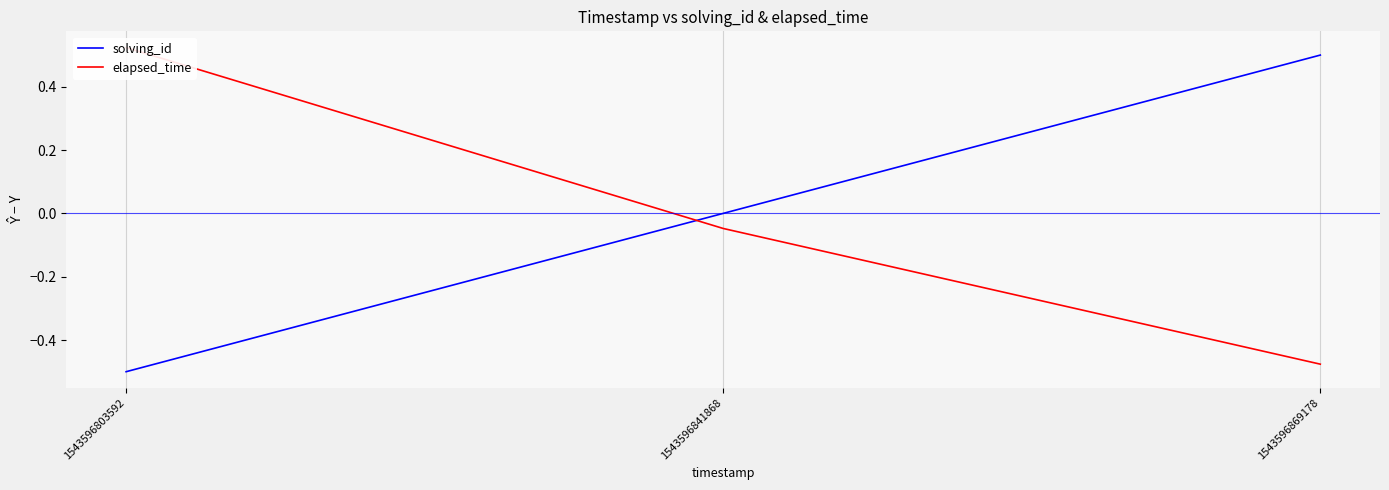

How many values in elapsed_time are below zero?

2